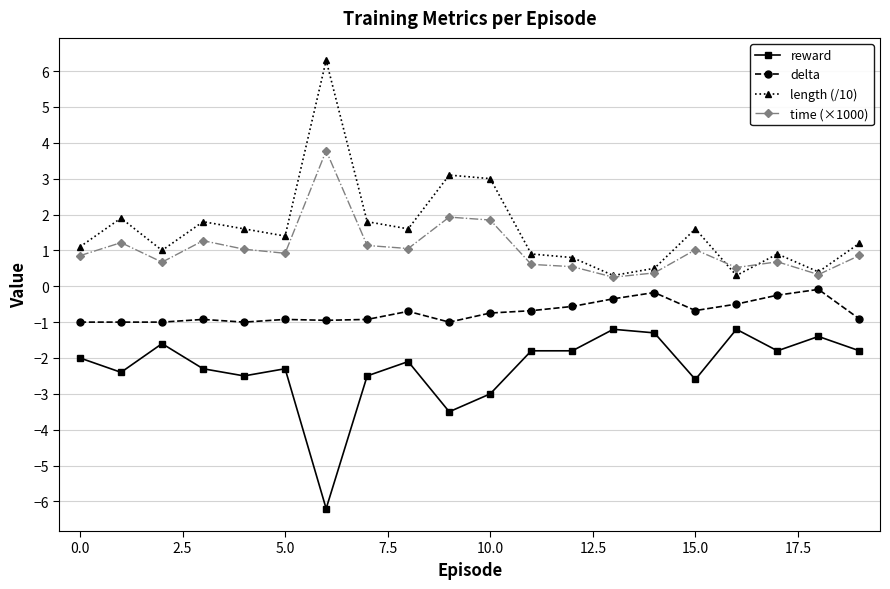

What is the smallest value displayed?

-6.2